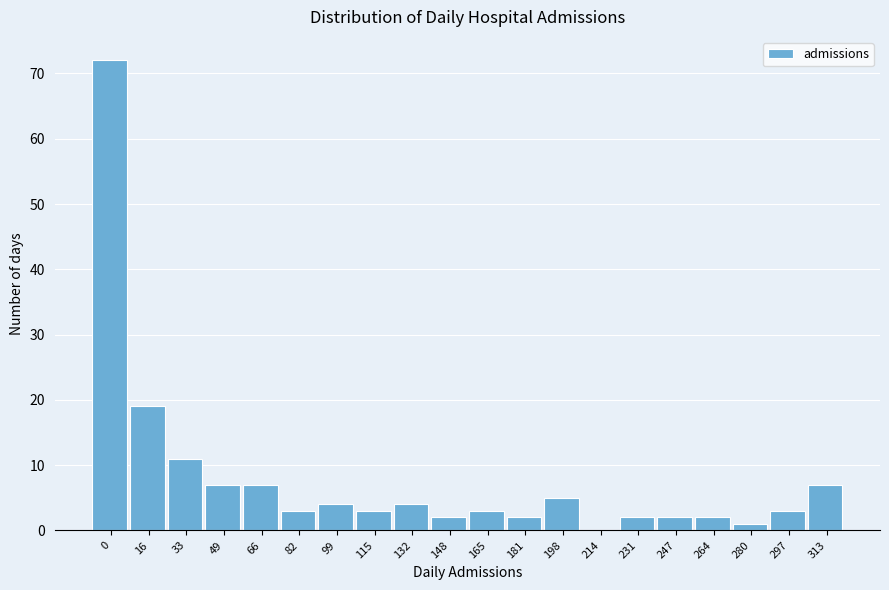

Reading left to right, list all the values displayed in this chart.

0=72	16=19	33=11	49=7	66=7	82=3	99=4	115=3	132=4	148=2	165=3	181=2	198=5	214=0	231=2	247=2	264=2	280=1	297=3	313=7